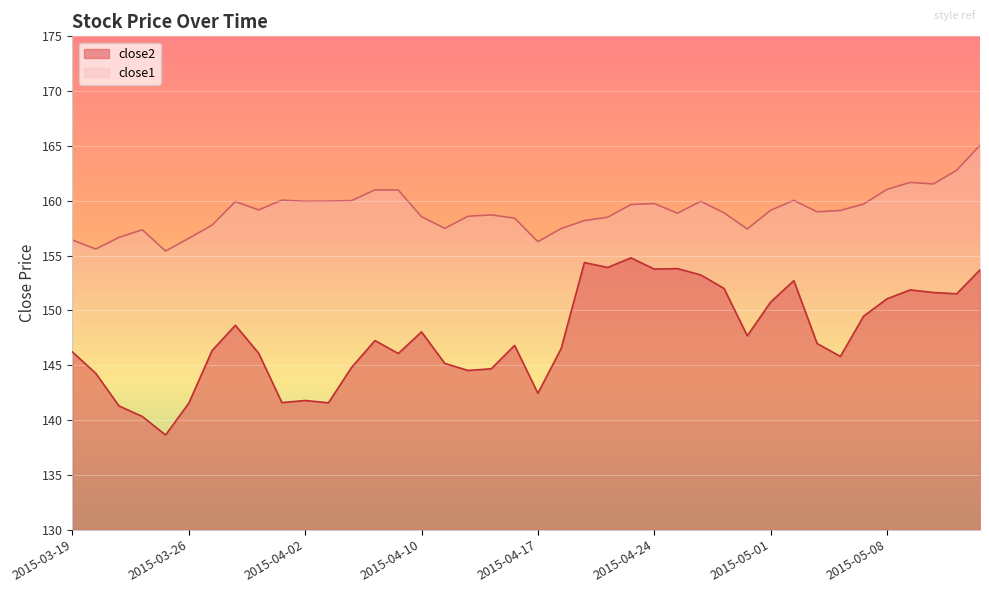

What is the sum of the close2 values at 2015-05-07 and 2015-04-09?

295.5